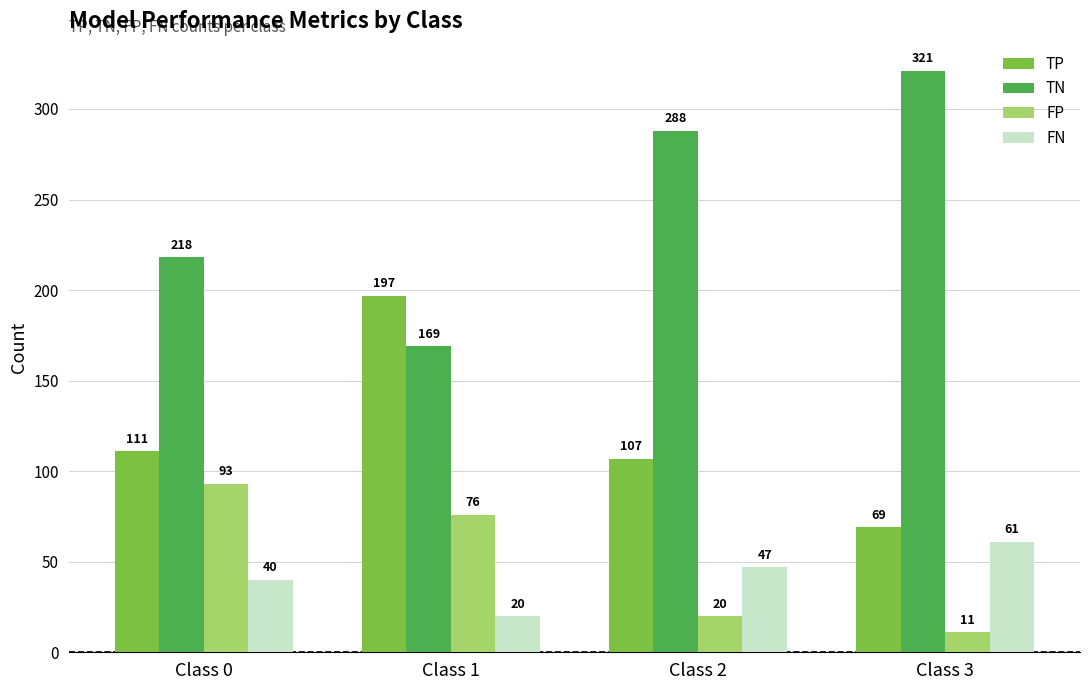

What is the lowest value of the TP series?

69